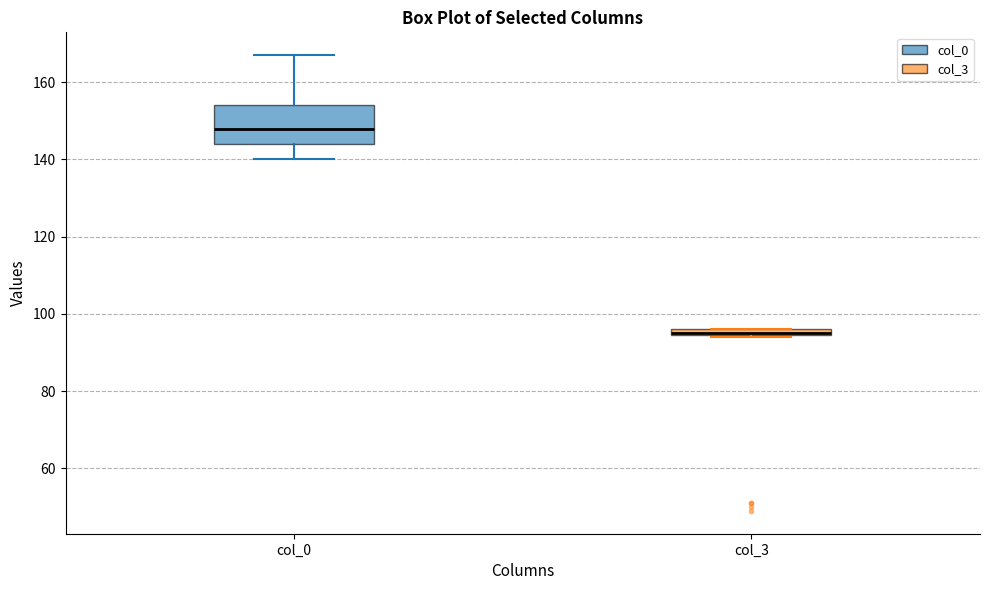

Where is the upper edge of the box for col_3 on the y-axis? The values are not printed on the chart, so give them approximately, as read against the axis.

96